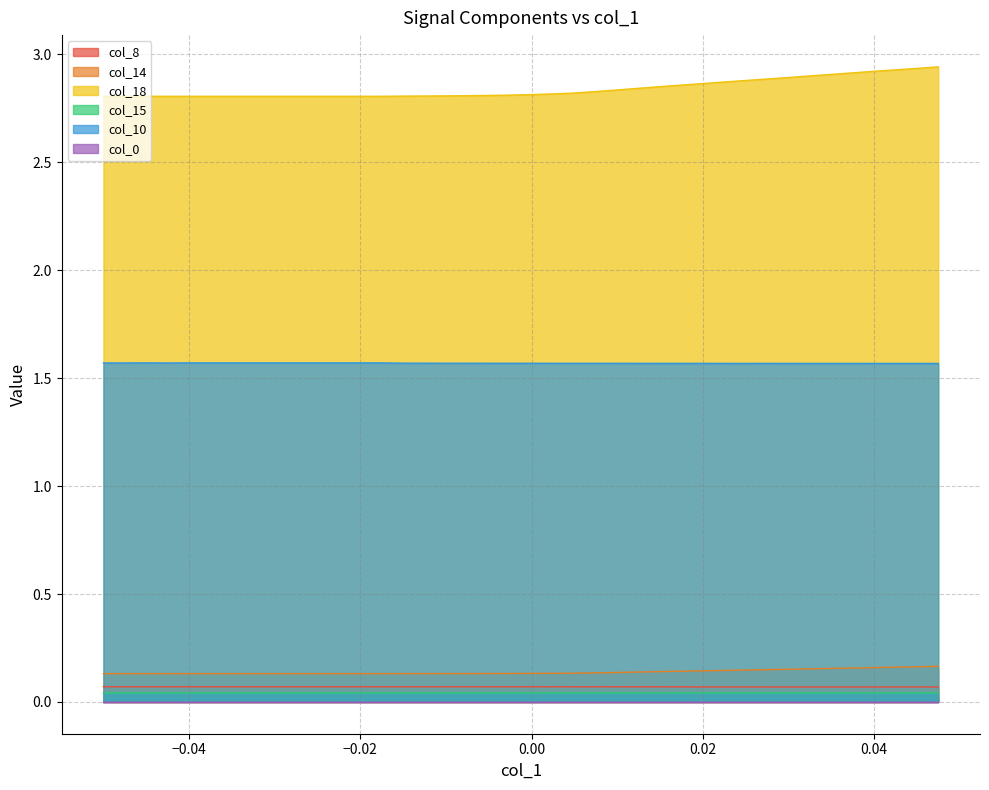

True or false: col_8 and col_10 cross at least once.

False